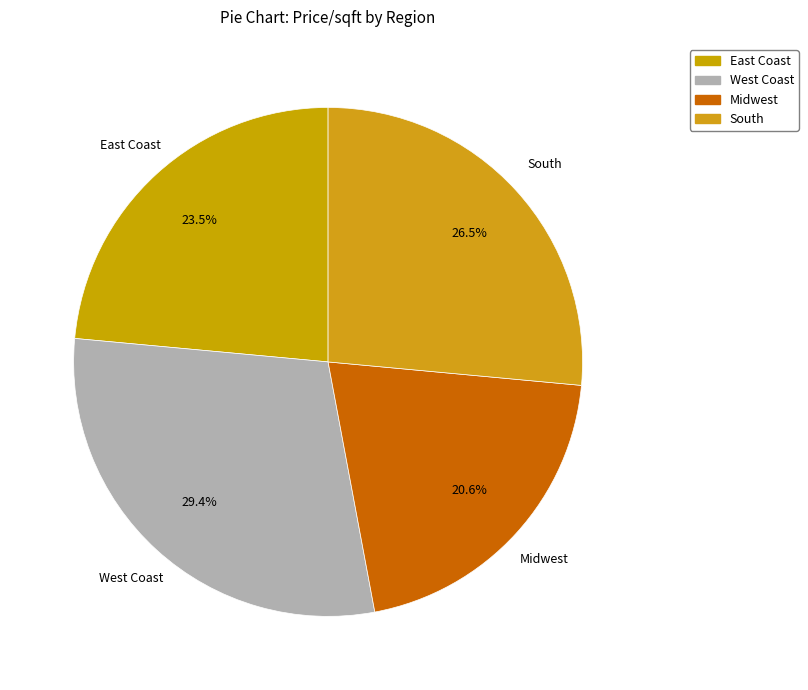

Which slice is the smallest?

Midwest